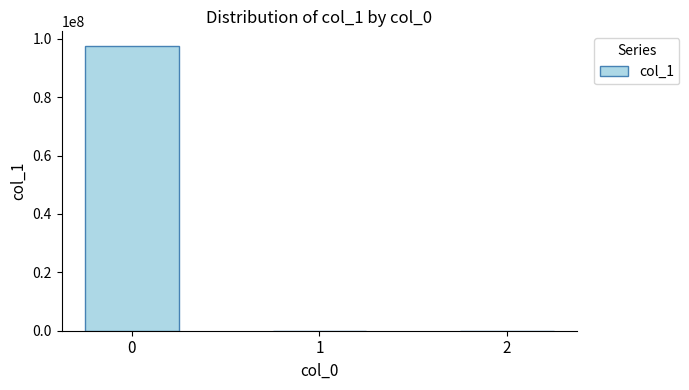

How many data points are above 0?

2